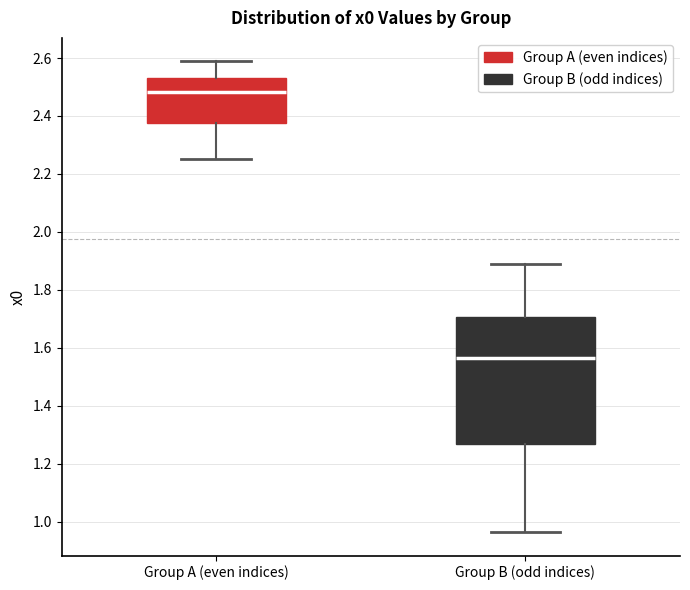

Which box has the highest median line?

Group A (even indices)